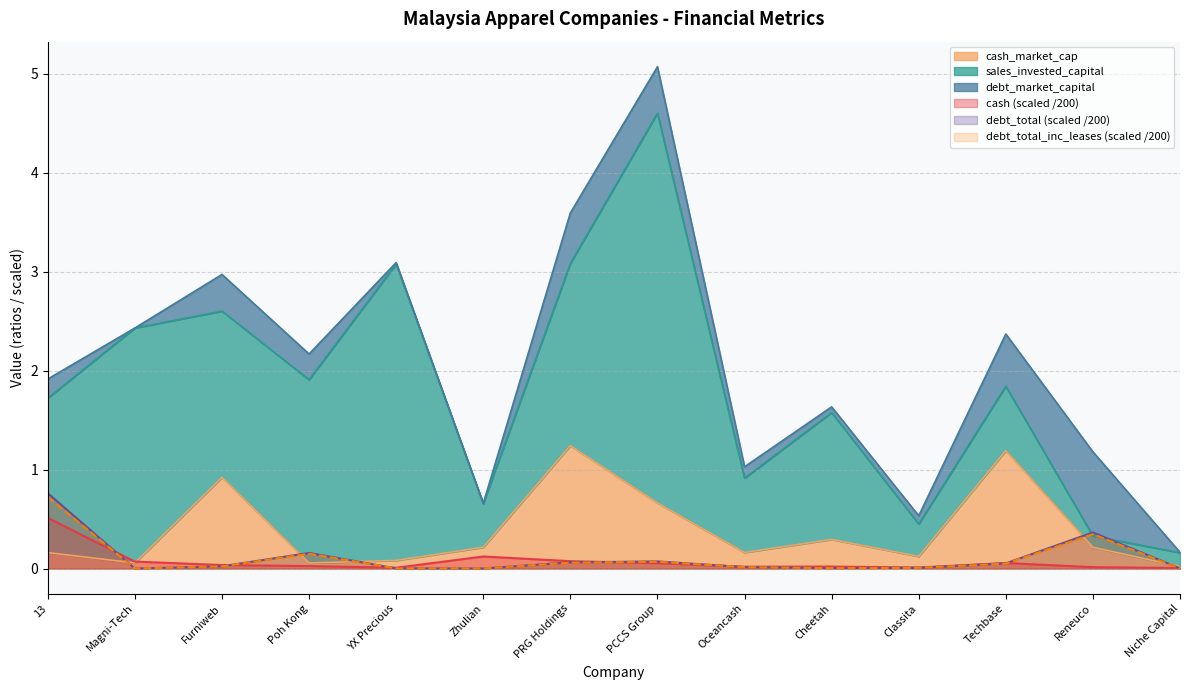

What is the total value across all series at PRG Holdings?

1.4